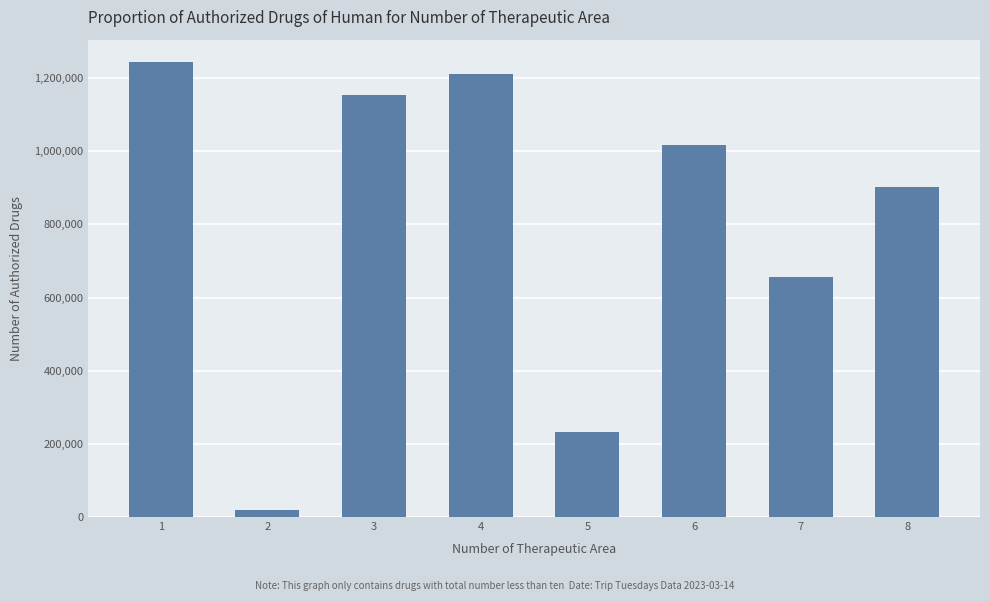

What is the difference between the values at 7 and 2?

637299